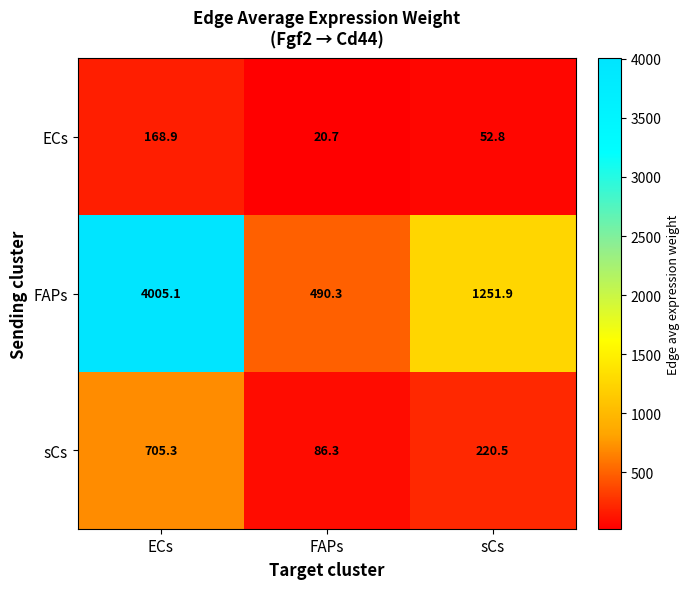

The sCs series shows 220.5 at sCs. True or false?

True